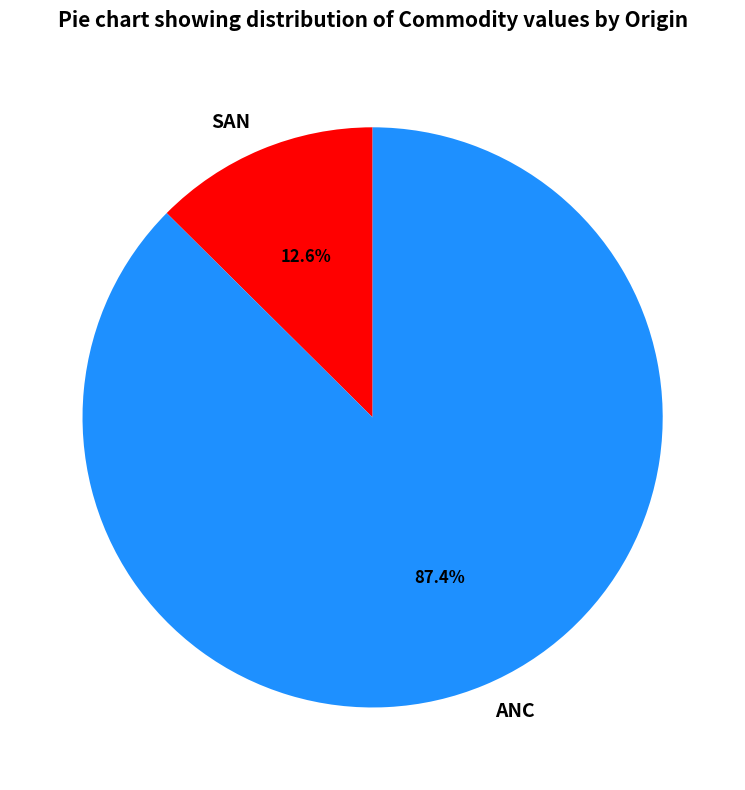

What is the smallest slice in the pie chart?

SAN